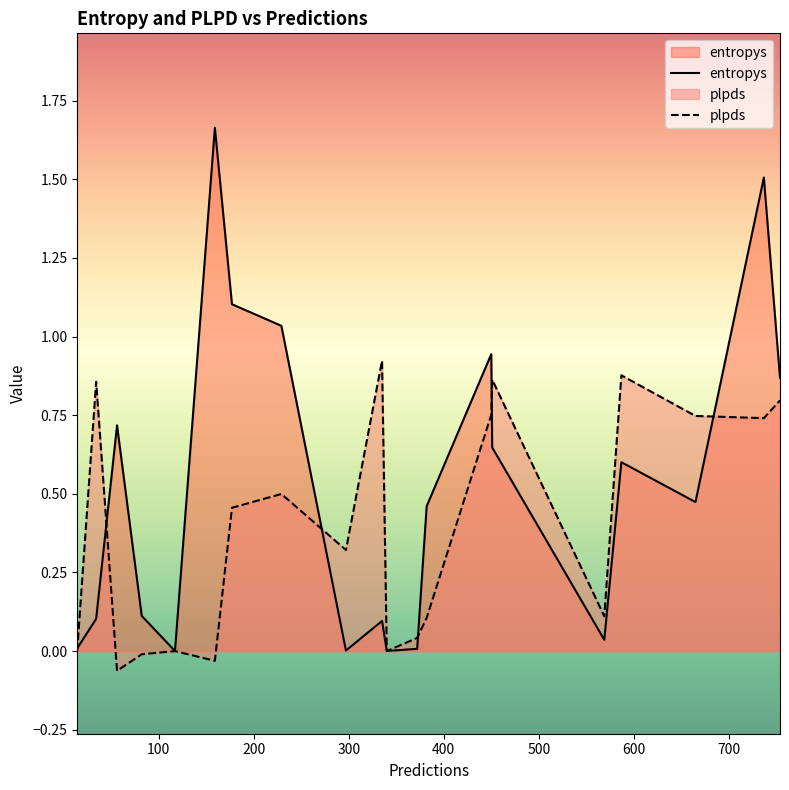

What position from the right is 14?

19